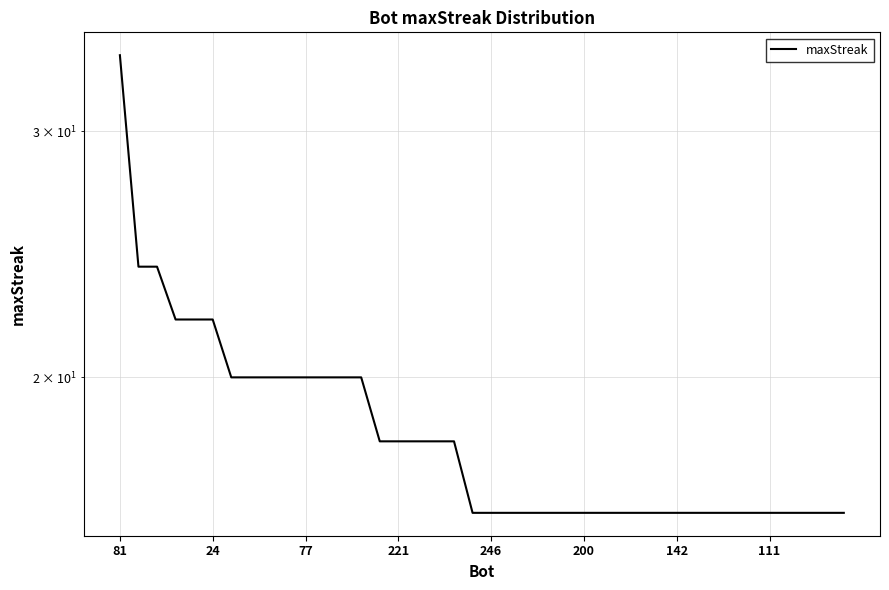

How many values are between 16 and 20?

34